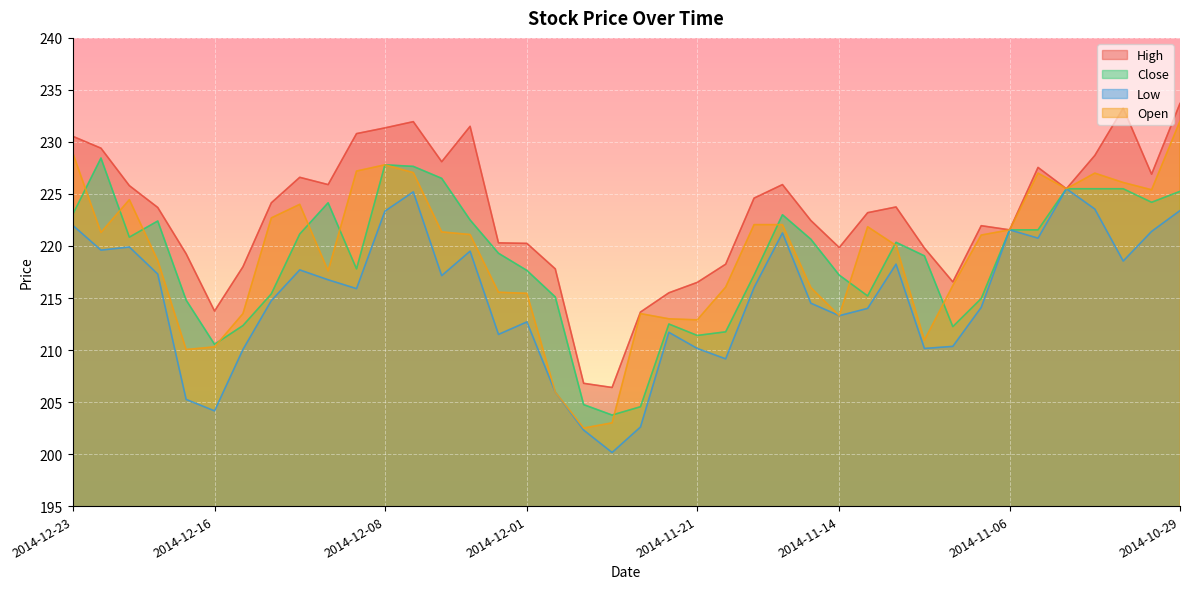

Where is the first local minimum for Low?

2014-12-22